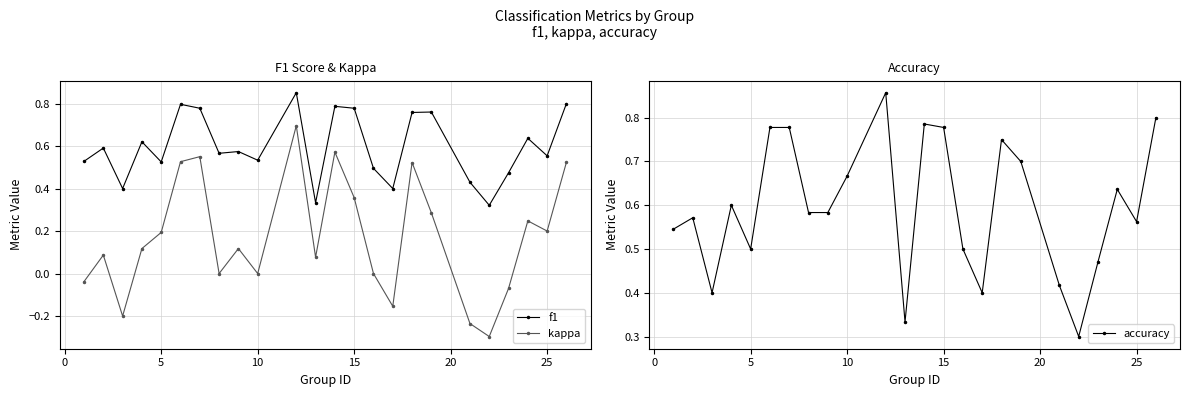

Reading left to right, extract all data points from this chart.

f1: 0.5	0.6	0.4	0.6	0.5	0.8	0.8	0.6	0.6	0.5	0.9	0.3	0.8	0.8	0.5	0.4	0.8	0.8	0.4	0.3	0.5	0.6	0.6	0.8
kappa: -0.0	0.1	-0.2	0.1	0.2	0.5	0.6	0.0	0.1	0.0	0.7	0.1	0.6	0.4	0.0	-0.2	0.5	0.3	-0.2	-0.3	-0.1	0.2	0.2	0.5
accuracy: 0.5	0.6	0.4	0.6	0.5	0.8	0.8	0.6	0.6	0.7	0.9	0.3	0.8	0.8	0.5	0.4	0.8	0.7	0.4	0.3	0.5	0.6	0.6	0.8